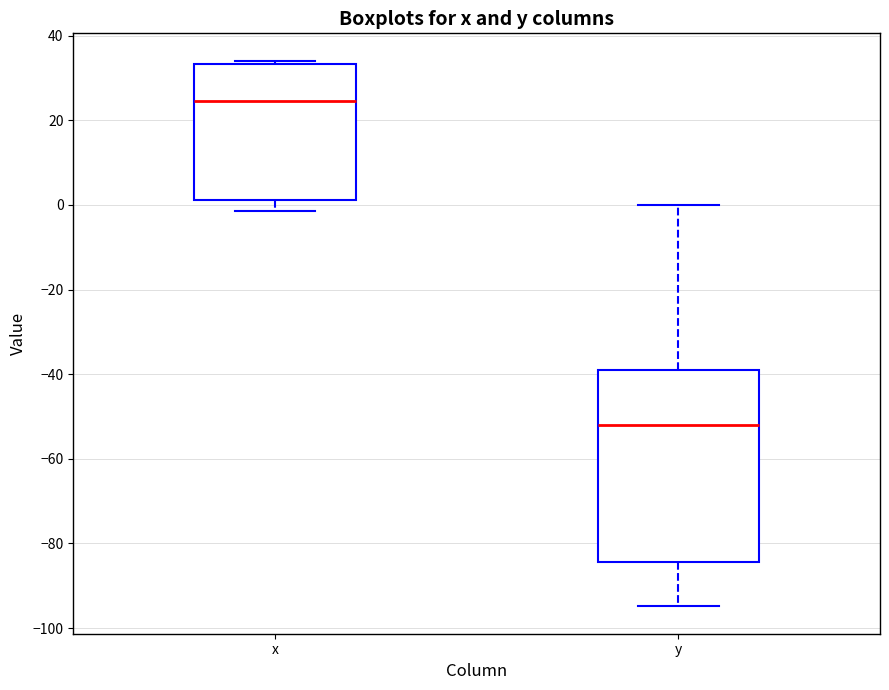

Reading left to right, transcribe this box plot: for each box, give where its median line is, the range the box spans, and where its two whiskers end, as read against the y-axis. The values are not printed on the chart, so give them approximately, as read against the axis.

x: median 24, box 2 to 34, whiskers -2 to 34 (just above the box's upper edge)
y: median -52, box -84 to -38, whiskers -94 to 0